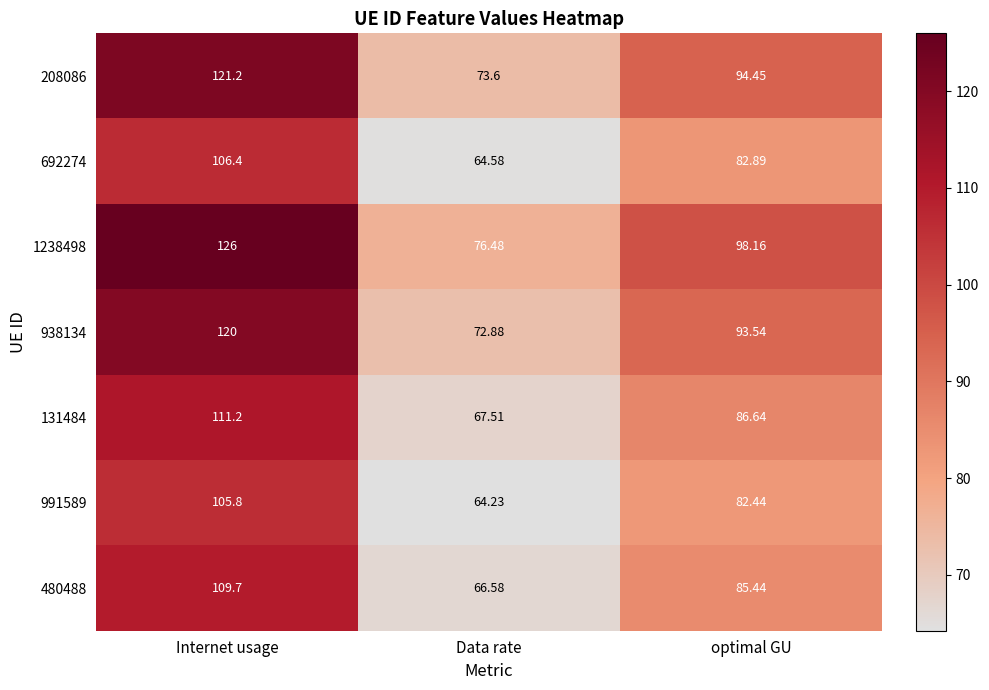

Which label corresponds to the smallest value in the chart?

Data rate